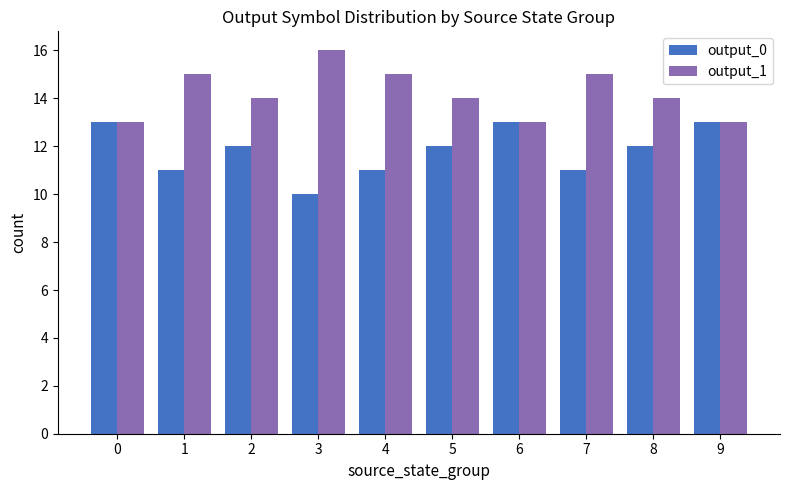

Rank the series by their average value, from highest to lowest.

output_1, output_0